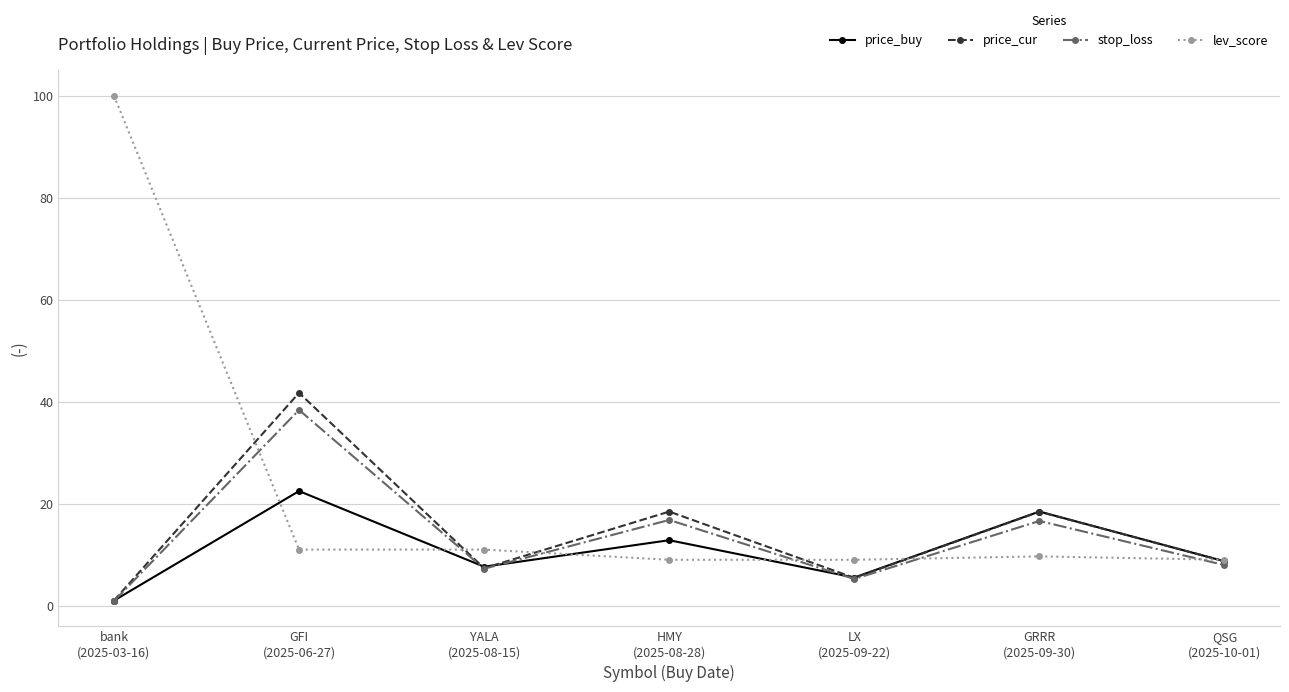

Where does the price_cur series first go above 8?

GFI
(2025-06-27)